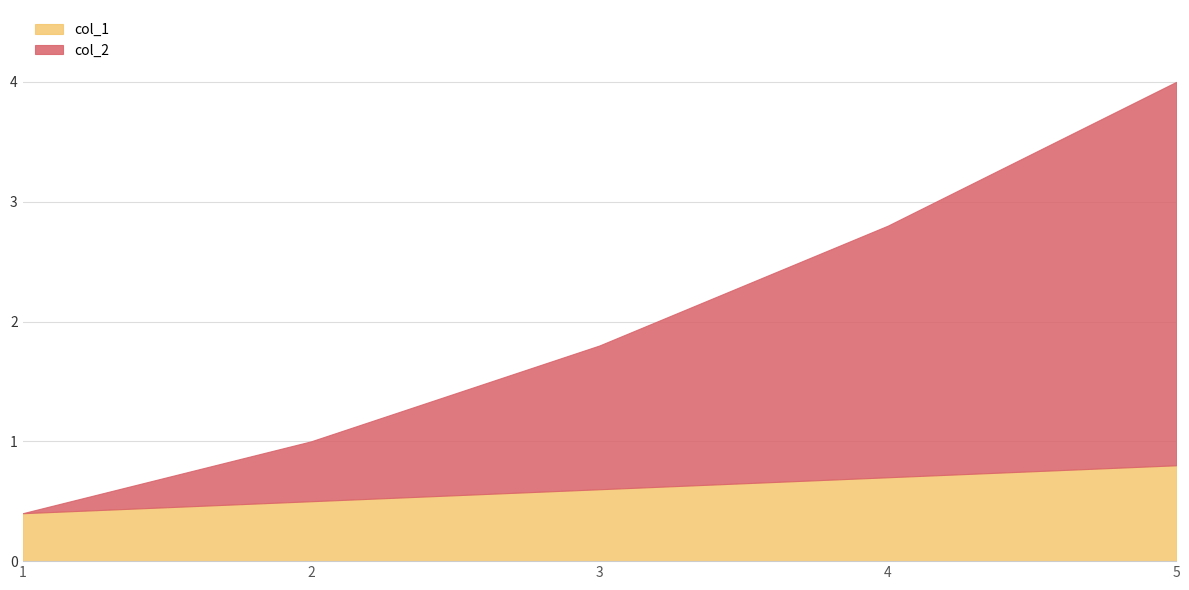

Which series has the largest range (max minus min)?

col_2